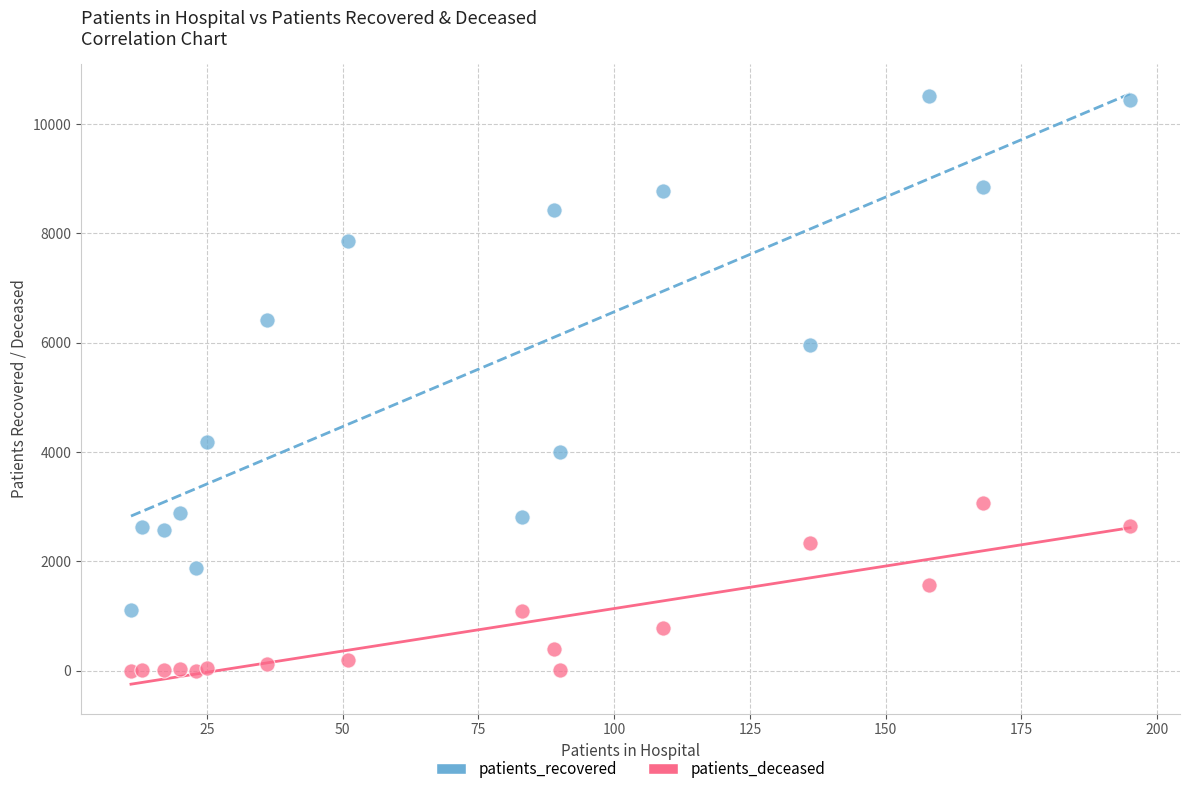

Which series contains the highest Y value?

patients_recovered